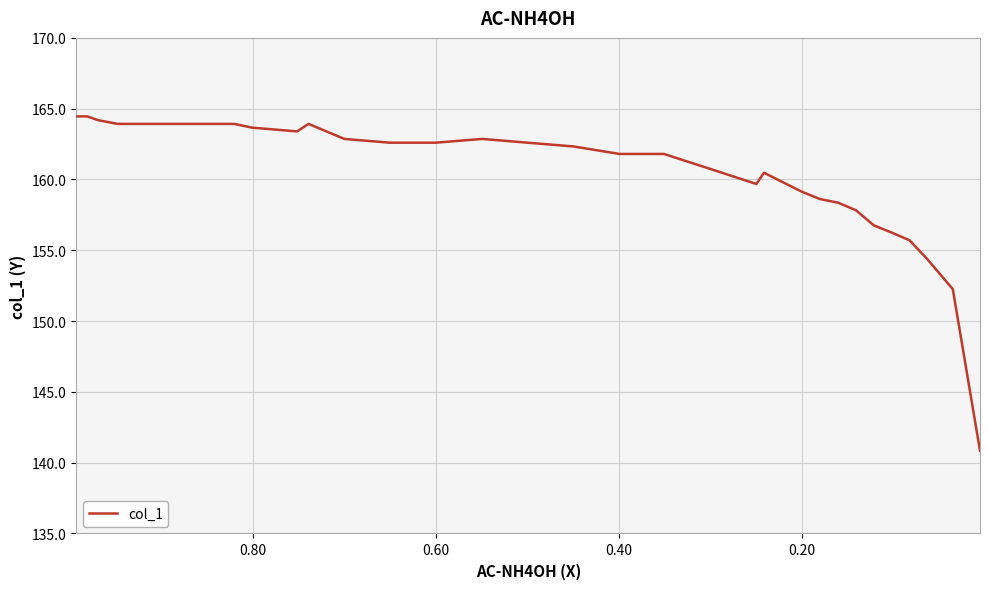

What is the label of the 30th point from the right?

0.60